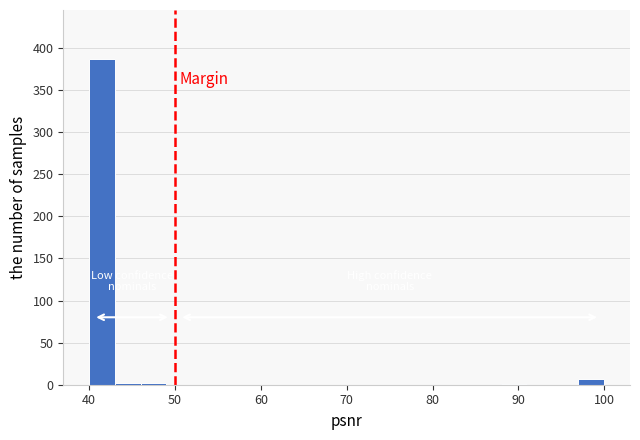

Around what value on the x-axis is the tallest bar? Give the approximate position of its centre, as read against the axis.

41